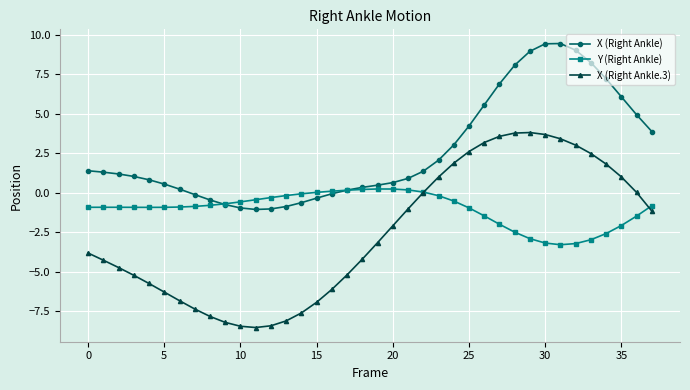

List the series in order of their peak value, lowest first.

Y (Right Ankle), X (Right Ankle.3), X (Right Ankle)